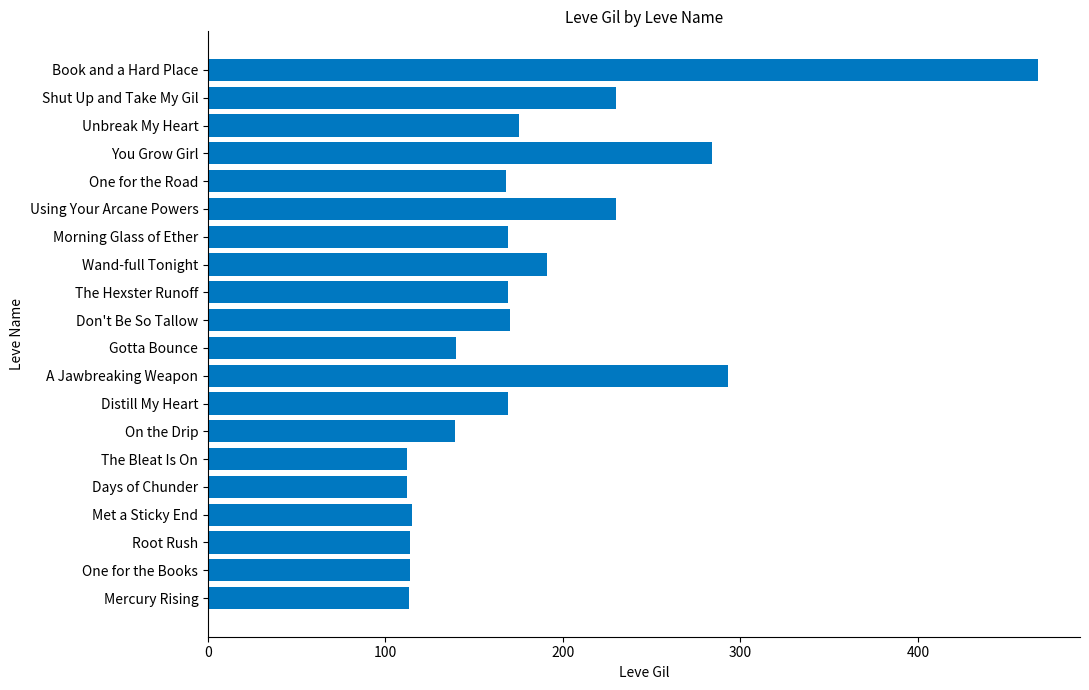

How many data points does each series have?

20